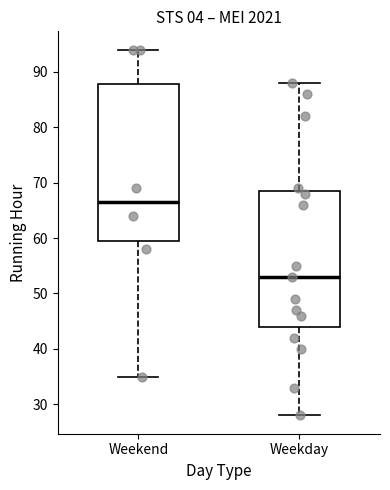

Which box's median line is the lowest?

Weekday